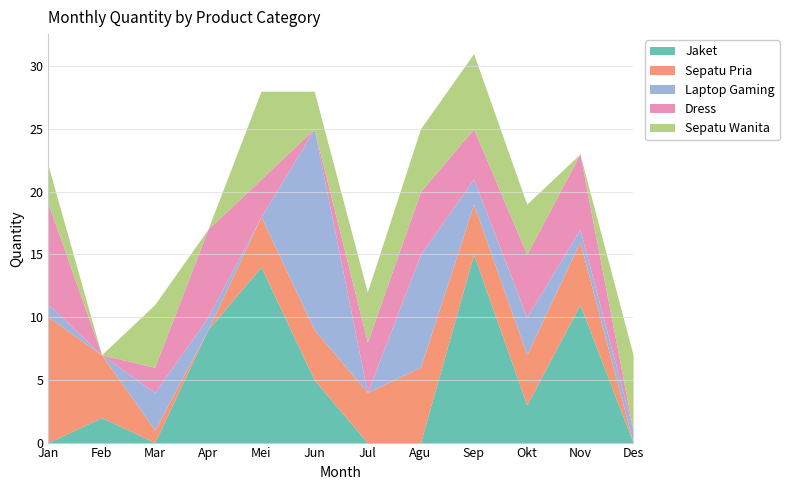

At which category does the chart reach its peak across all series?

Jun